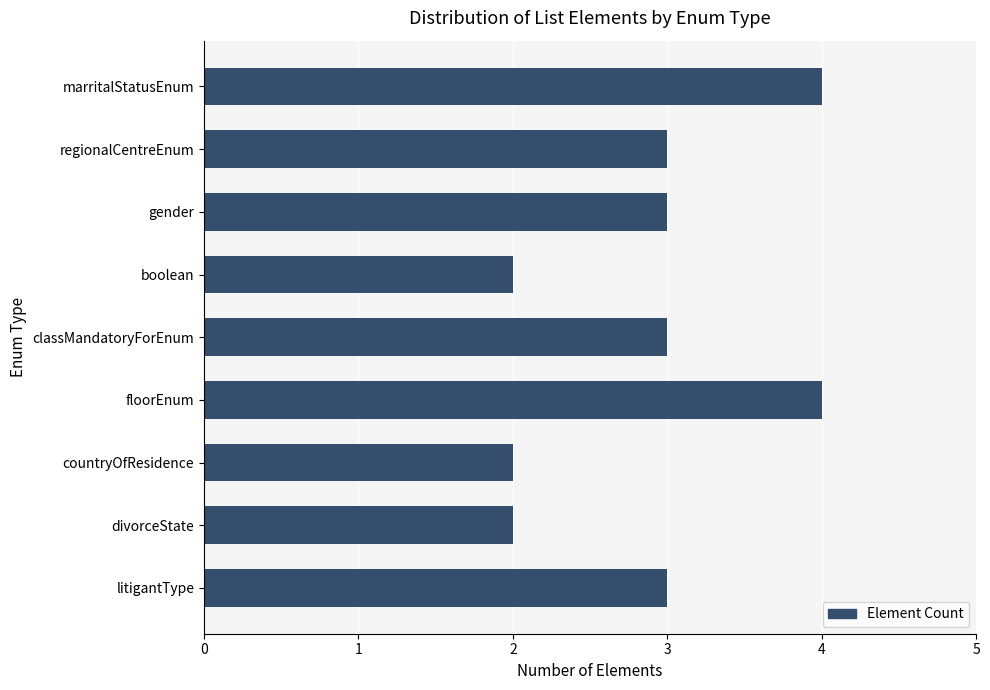

What is the label of the 1st bar from the bottom?

litigantType